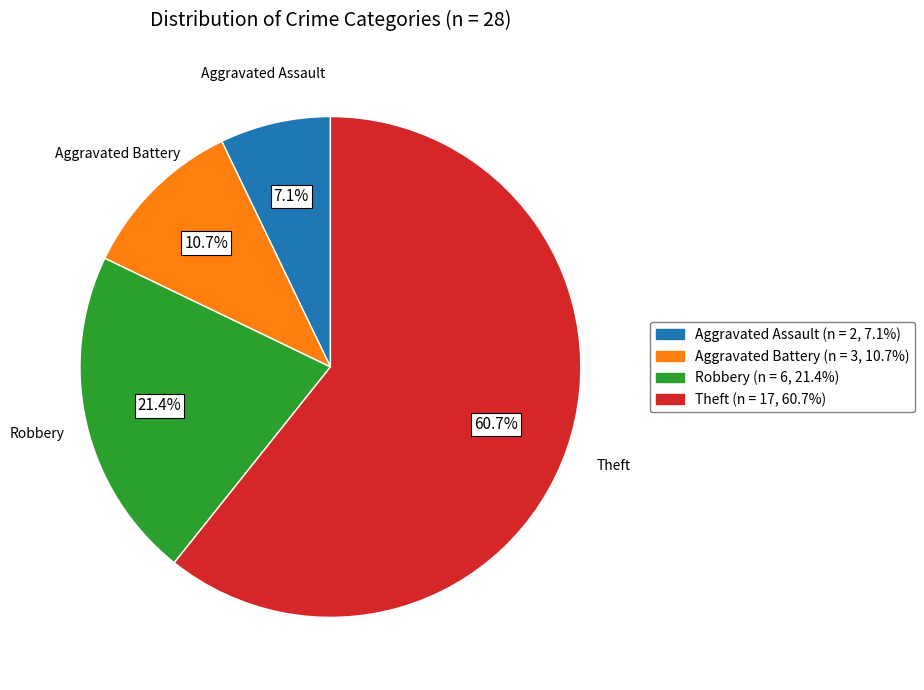

The Aggravated Battery slice represents 11% of the pie. True or false?

True